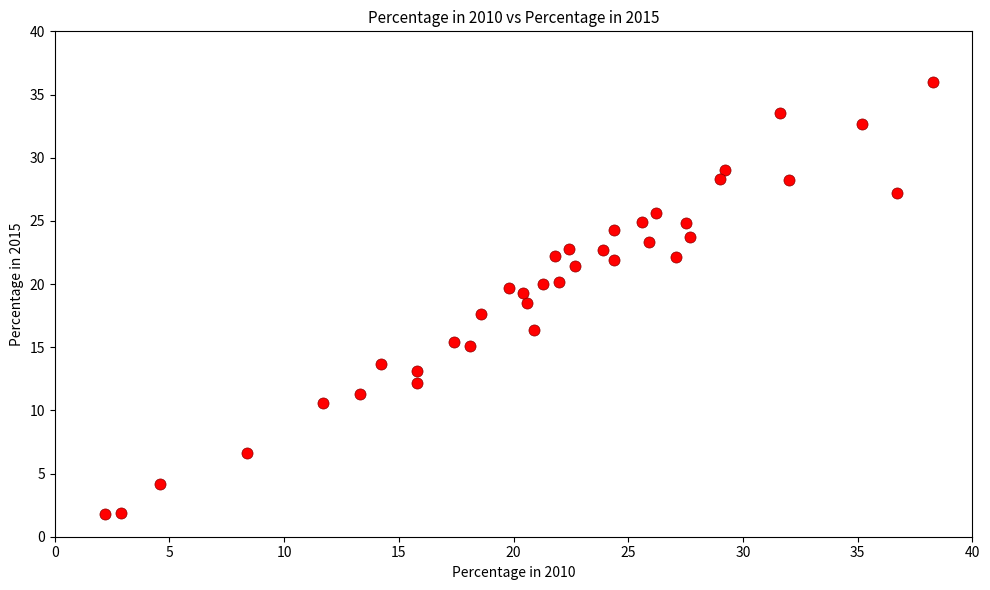

What is the range of X values (max minus min)?

36.1